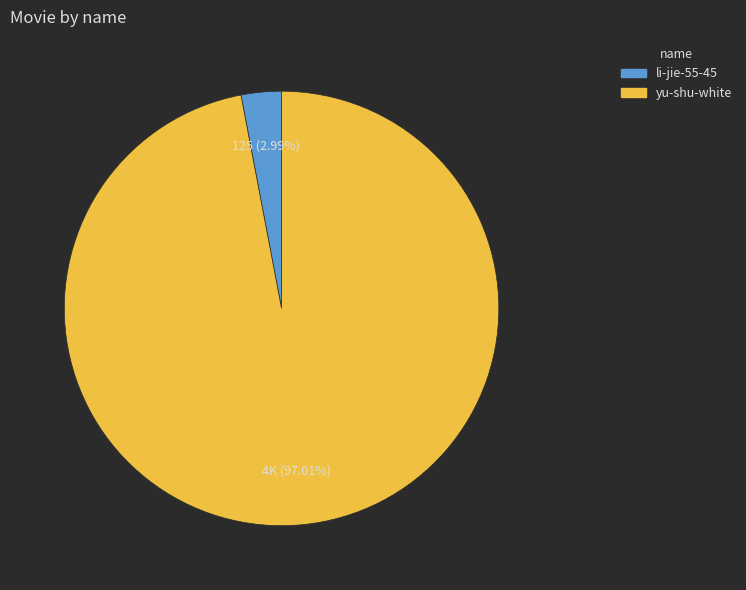

True or false: yu-shu-white accounts for 86% of the total.

False